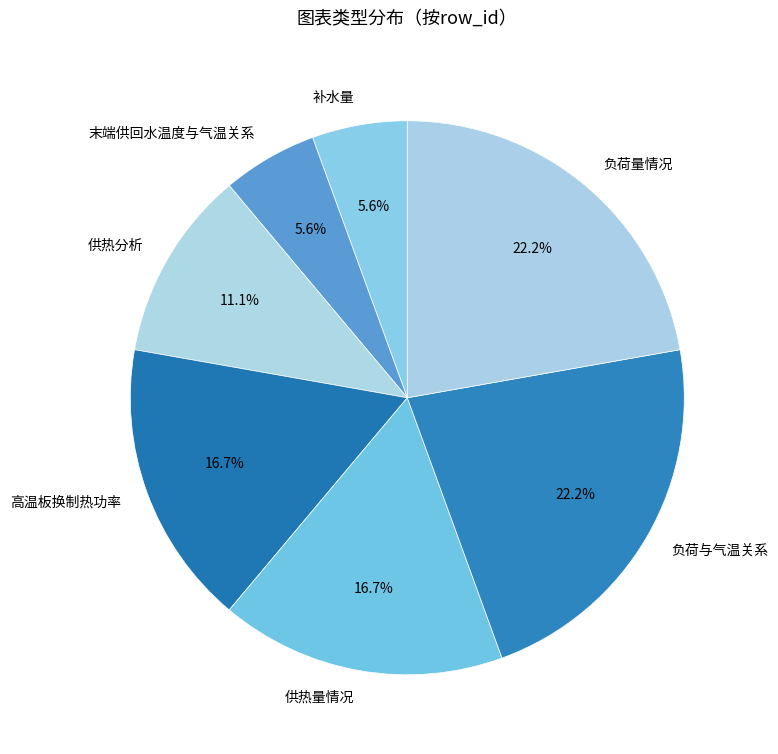

Is the sum of 高温板换制热功率 and 供热量情况 greater than half?

No